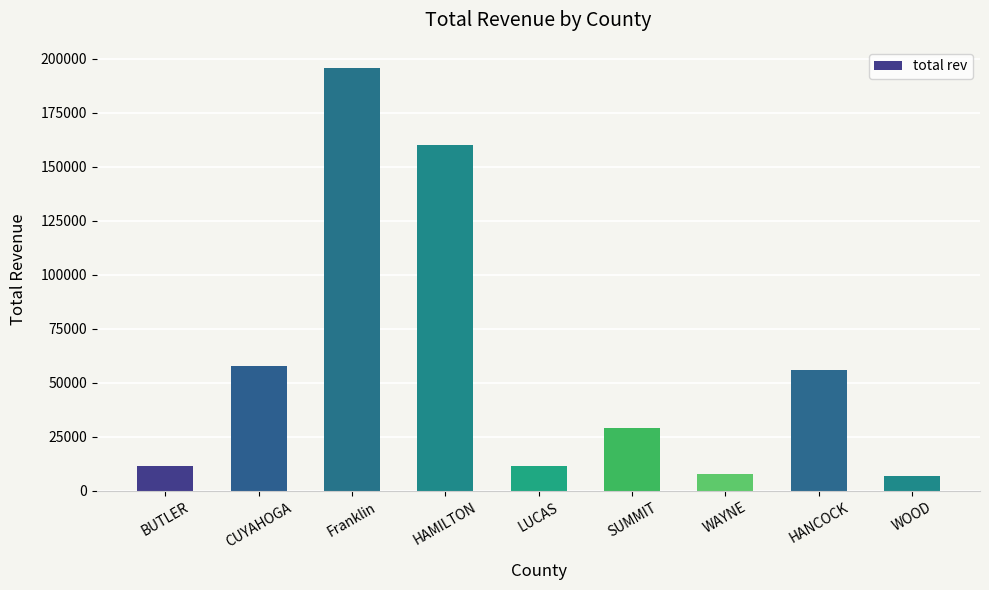

What is the label of the 1st bar from the right?

WOOD